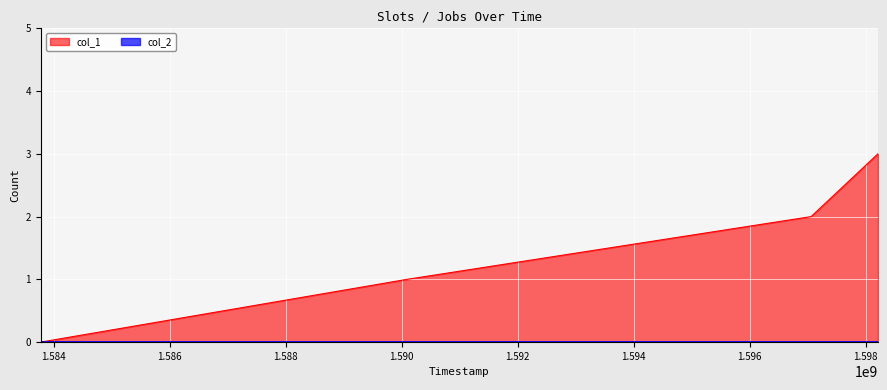

What is the value of the 2nd point from the left?

1